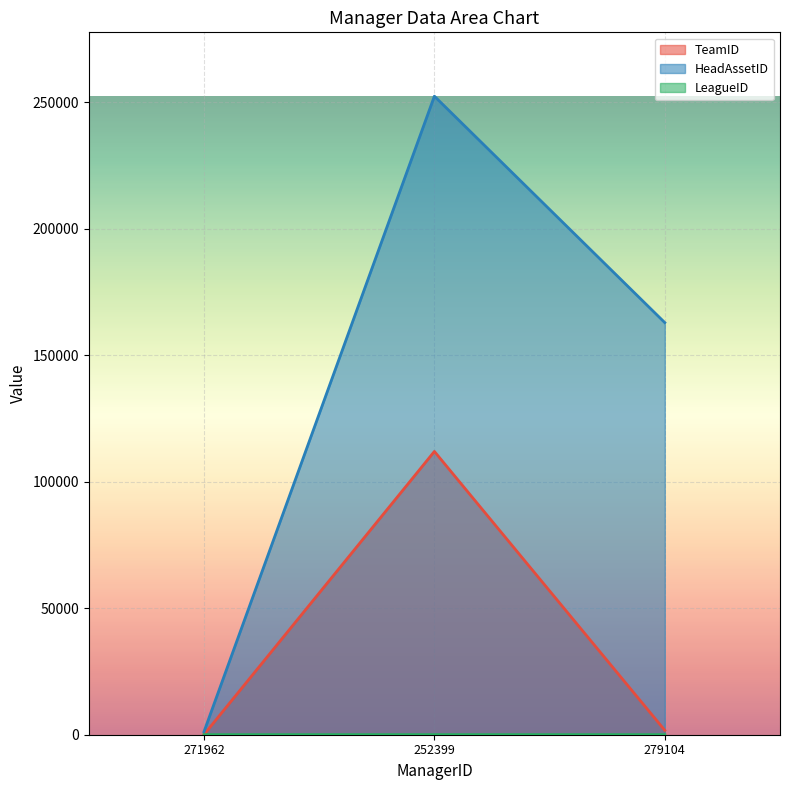

At 279104, list the series in order from smallest to largest.

LeagueID, TeamID, HeadAssetID